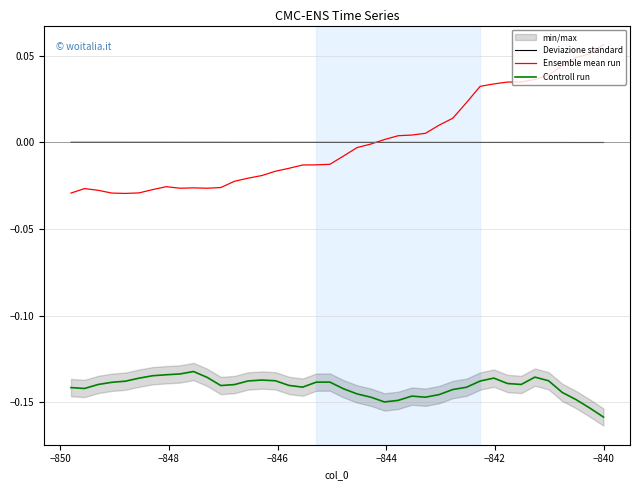

How many values in Deviazione standard are above zero?

19